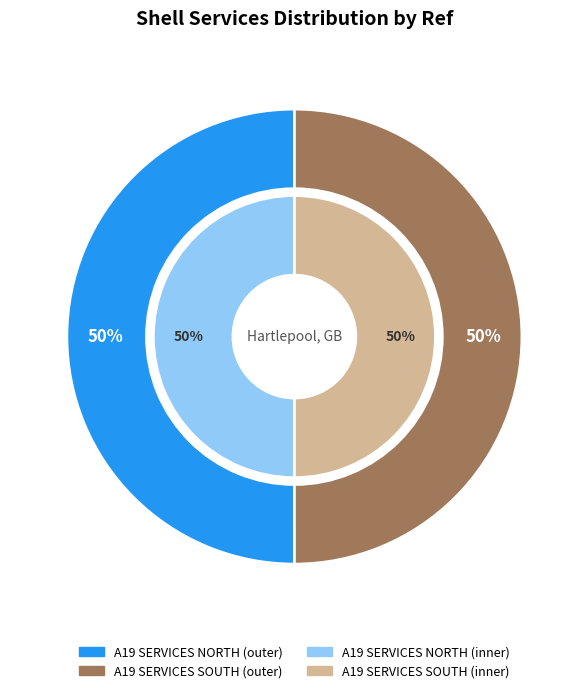

Is it true that A19 SERVICES NORTH is 50% of the pie?

True